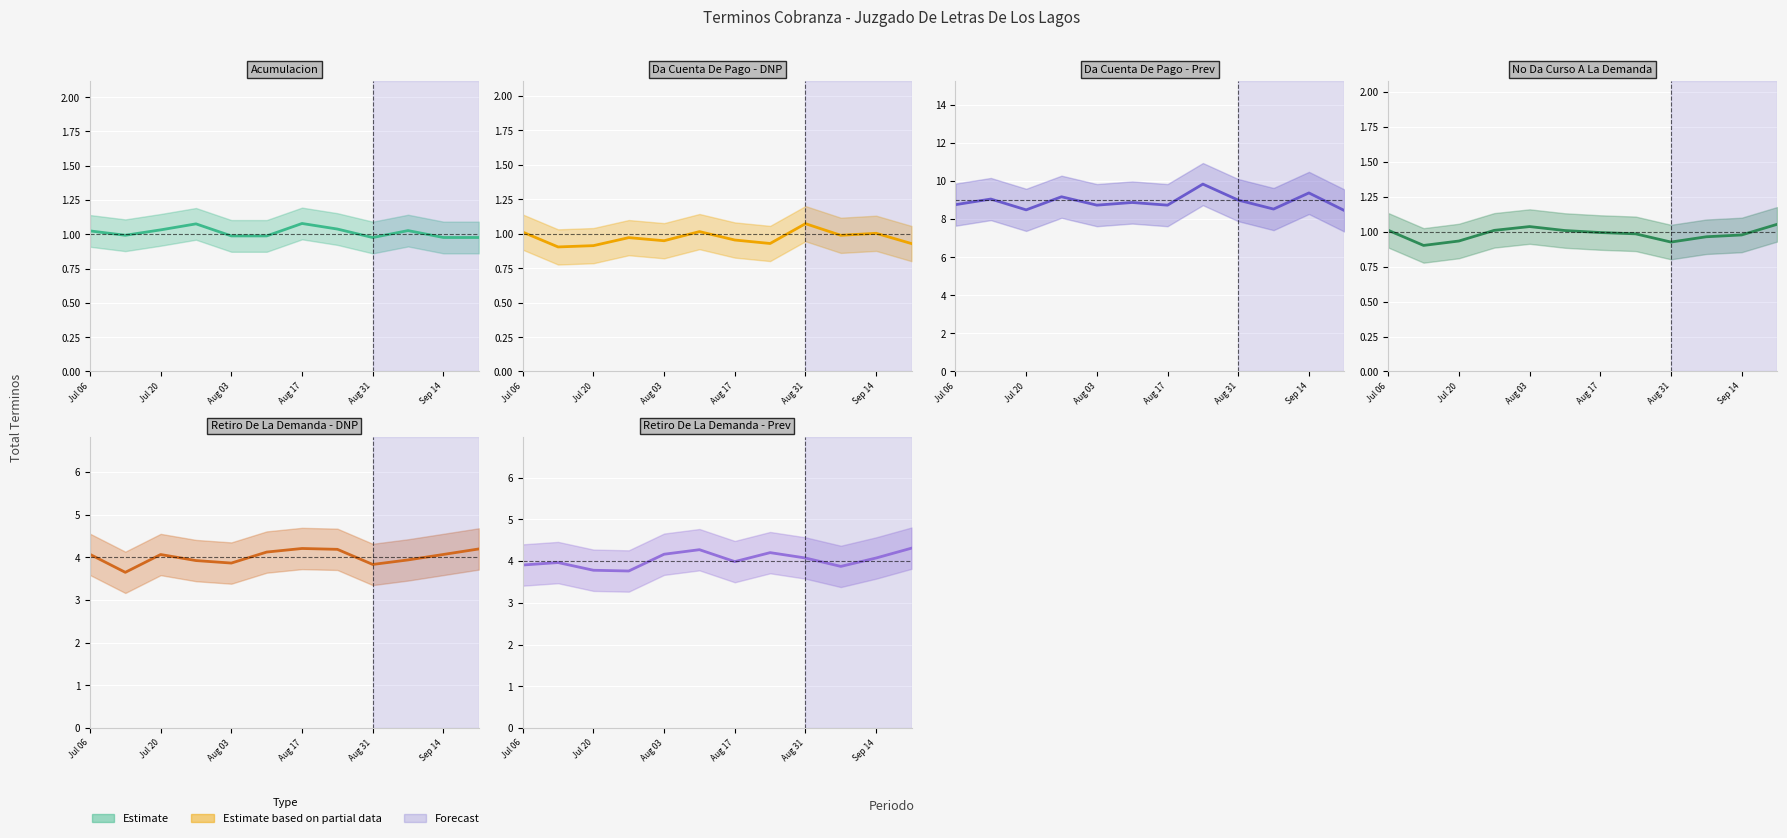

Which has a higher value, Aug 03 or Aug 17?

Aug 17